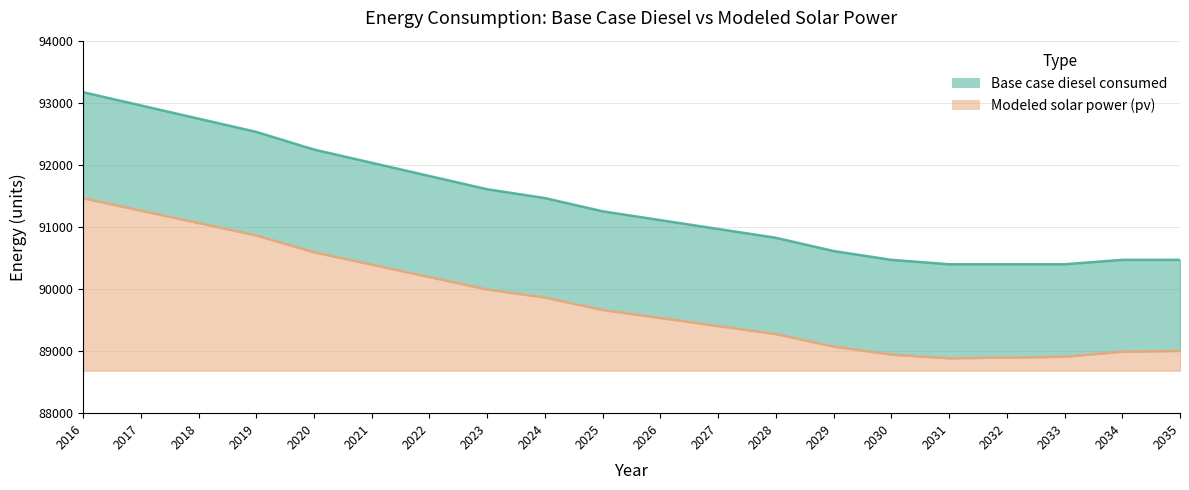

Which series has the largest range (max minus min)?

Base case diesel consumed